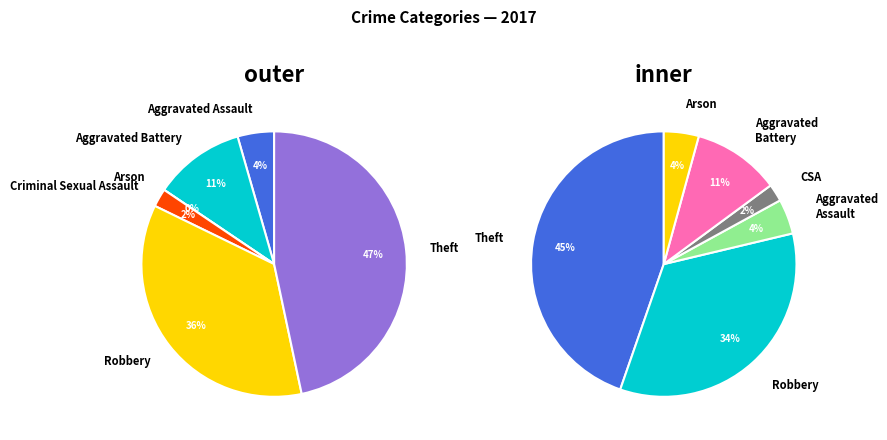

To the nearest percent, what portion does Robbery represent?

36%